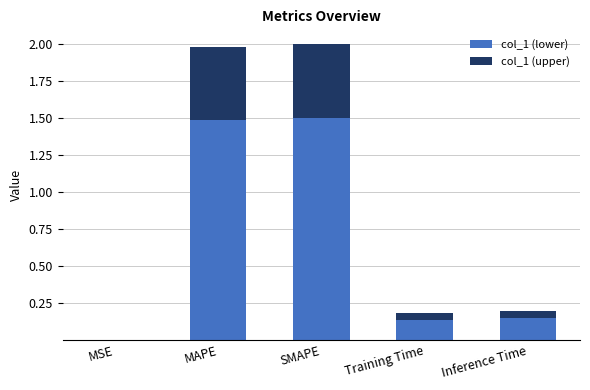

Is it true that col_1 (lower) equals 0.0 at MSE?

True